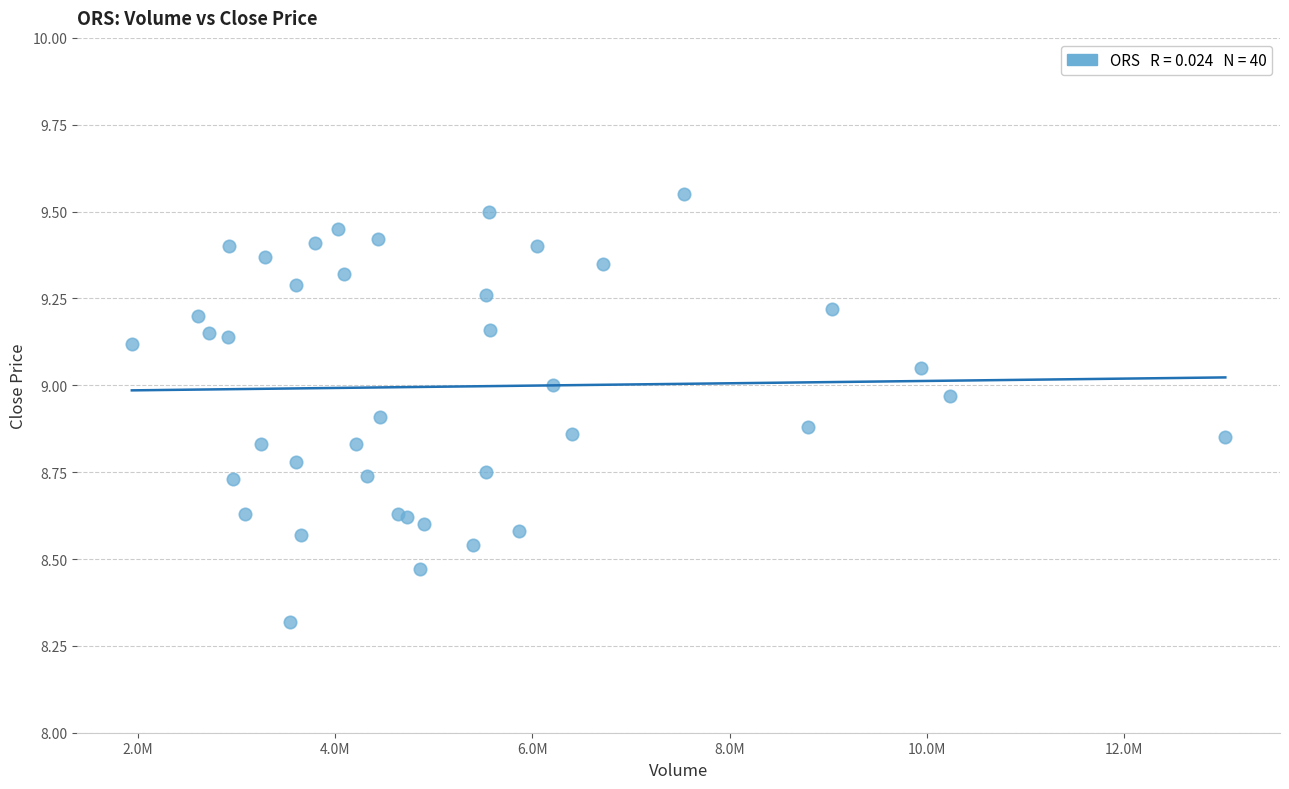

What Y value in the scatter plot is closest to 8?

8.3